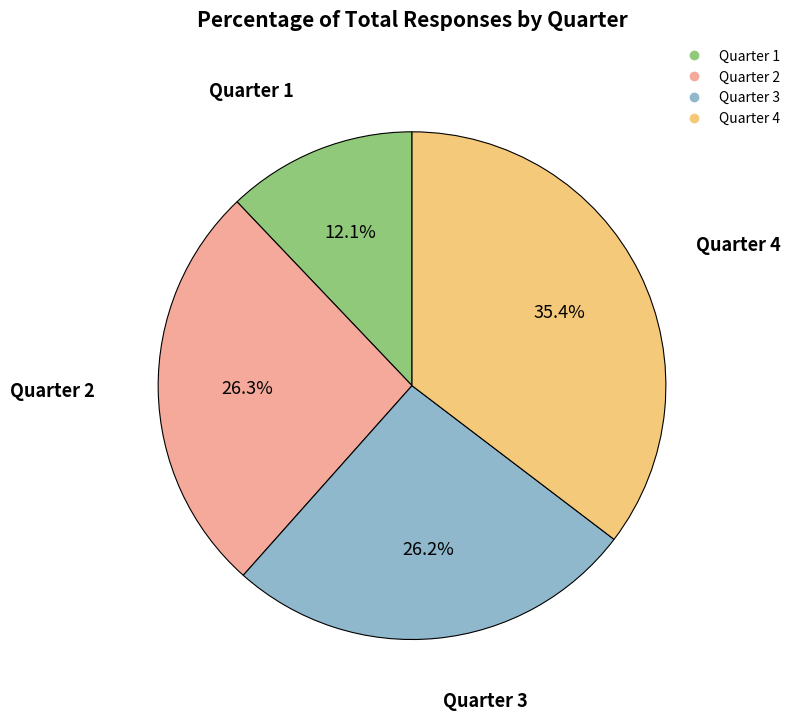

True or false: Quarter 4 accounts for 47% of the total.

False